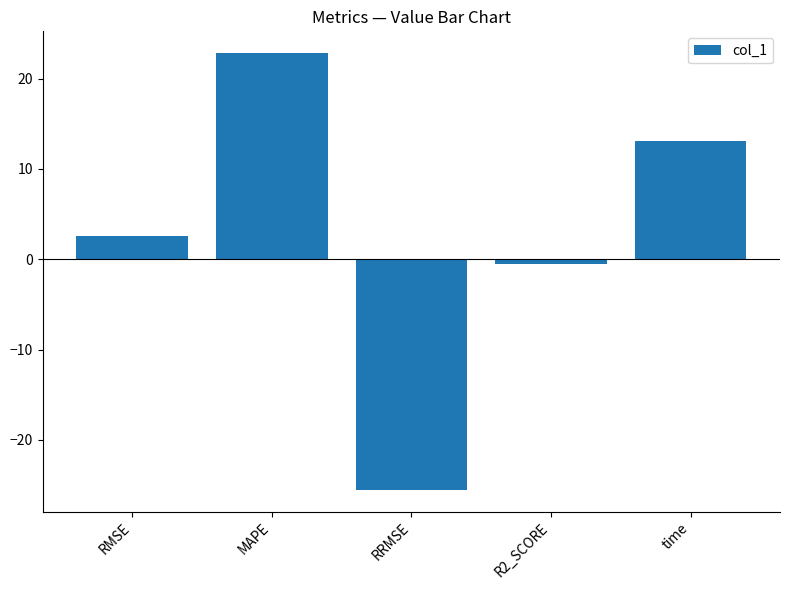

What is the change in value from MAPE to RRMSE?

-48.4